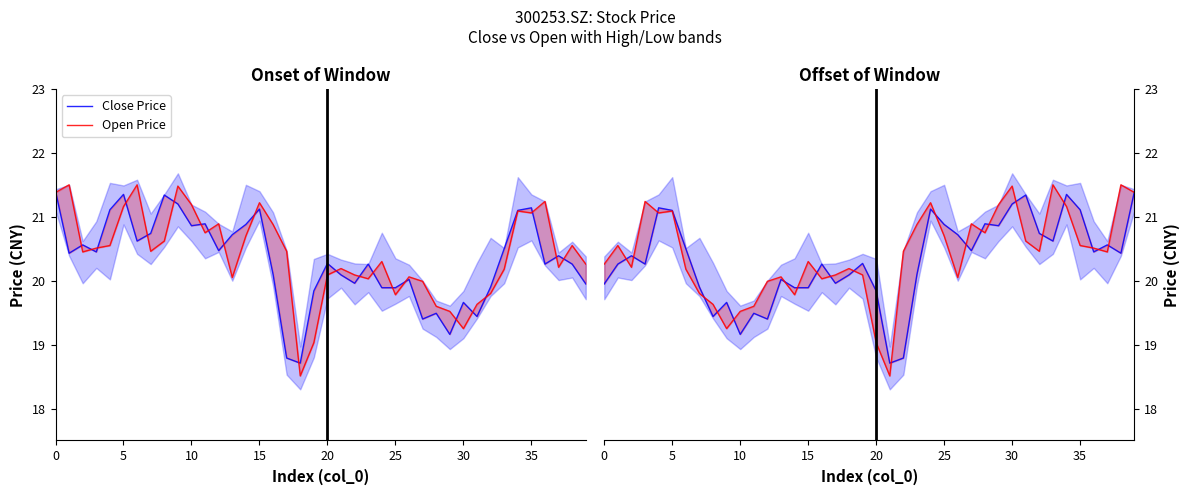

What is the sum of the Open Price values at 5 and 27?

41.4